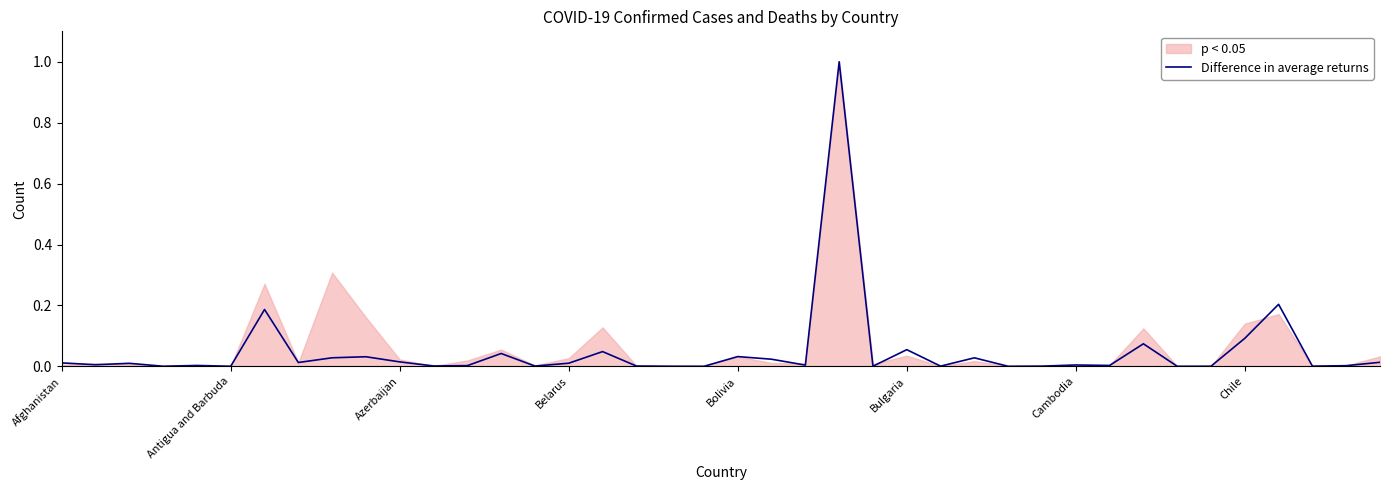

Reading left to right, what are all the values shown in this chart?

0.0	0.0	0.0	0.0	0.0	0.0	0.2	0.0	0.0	0.0	0.0	0.0	0.0	0.0	0.0	0.0	0.0	0.0	0.0	0.0	0.0	0.0	0.0	1.0	0.0	0.1	0.0	0.0	0.0	0.0	0.0	0.0	0.1	0.0	0.0	0.1	0.2	0.0	0.0	0.0